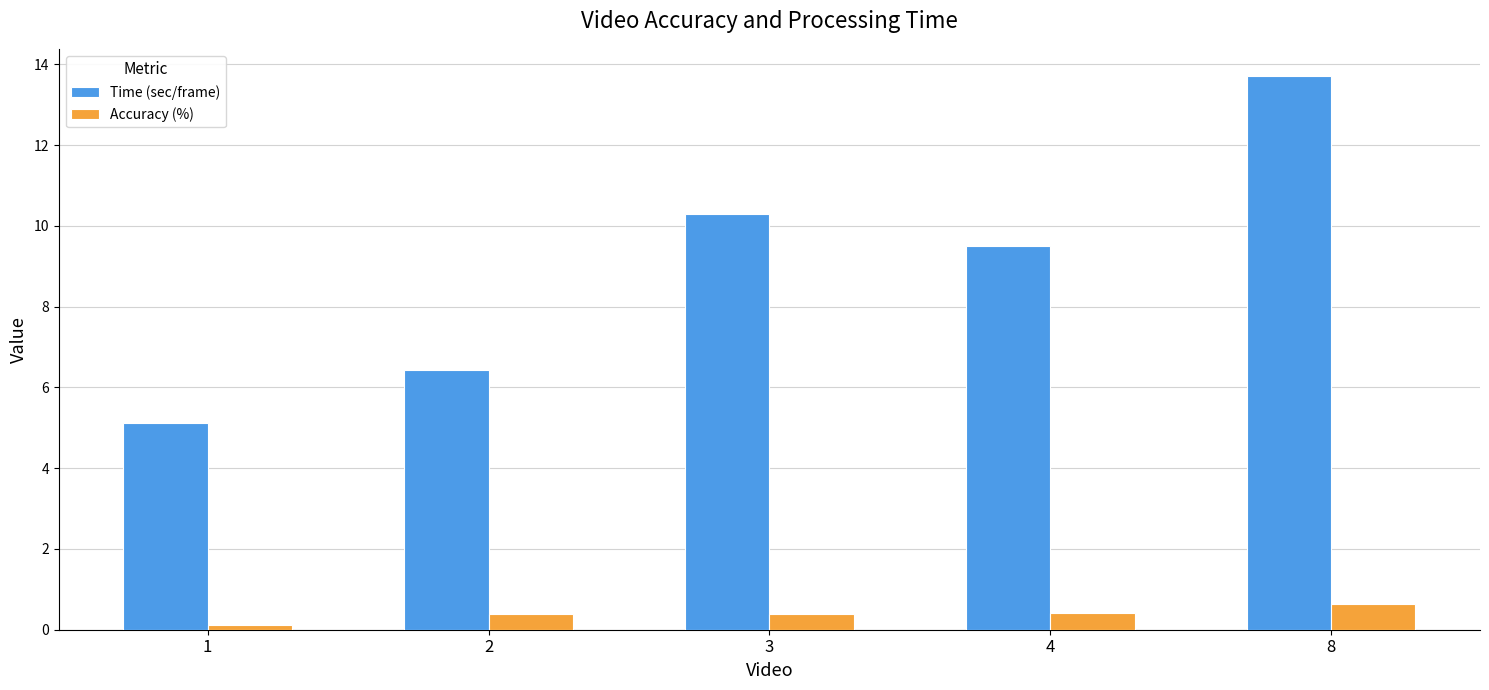

At how many categories does at least one series exceed 8?

3